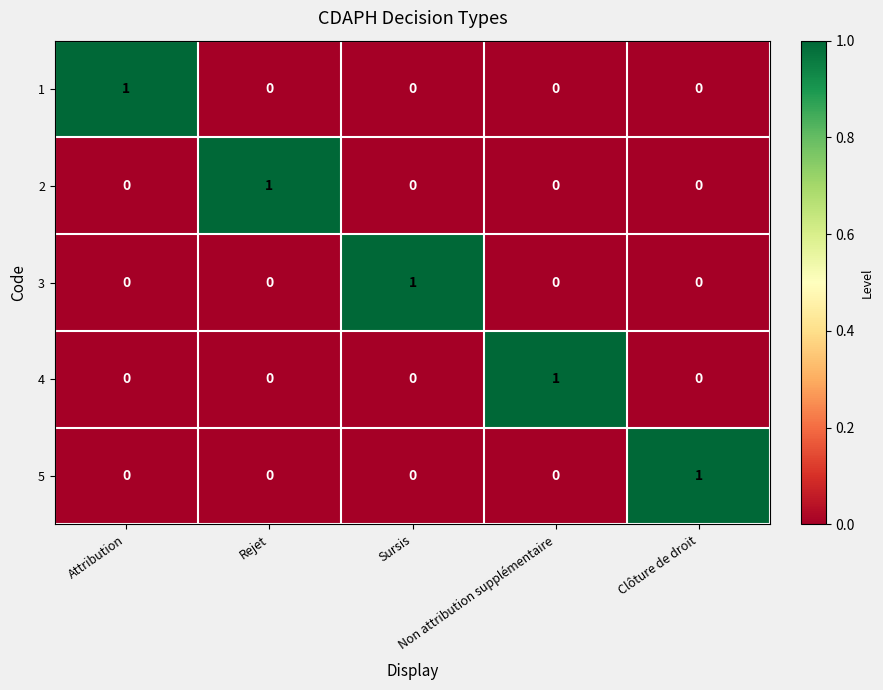

At how many categories does at least one series exceed 0?

5